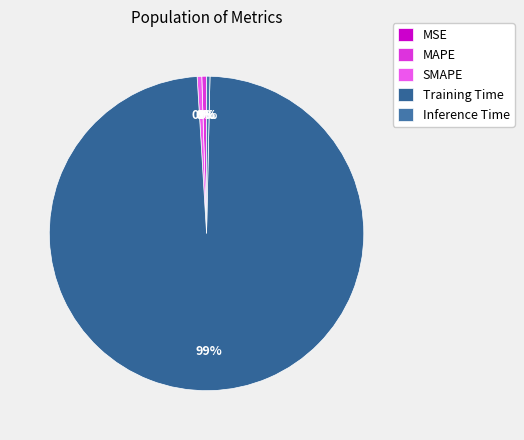

The MAPE slice represents 13% of the pie. True or false?

False